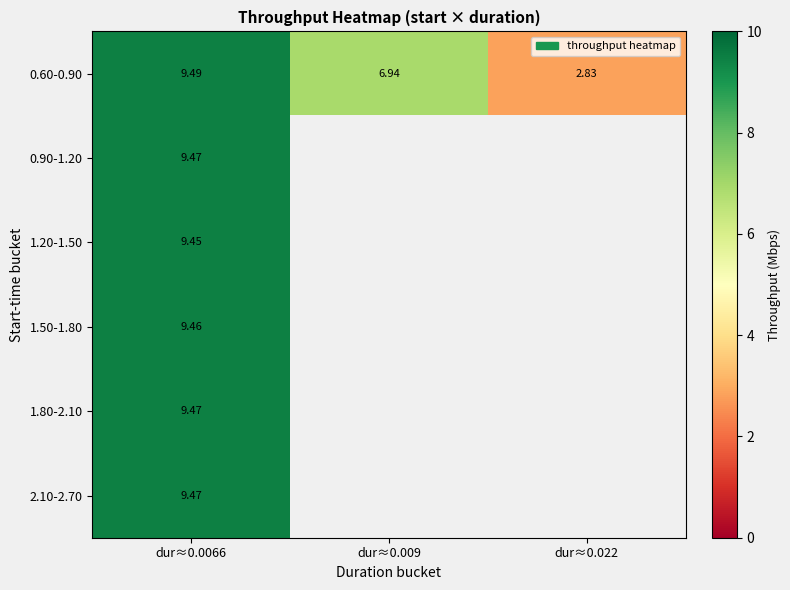

How many values in the 0.60-0.90 series are below 6?

1